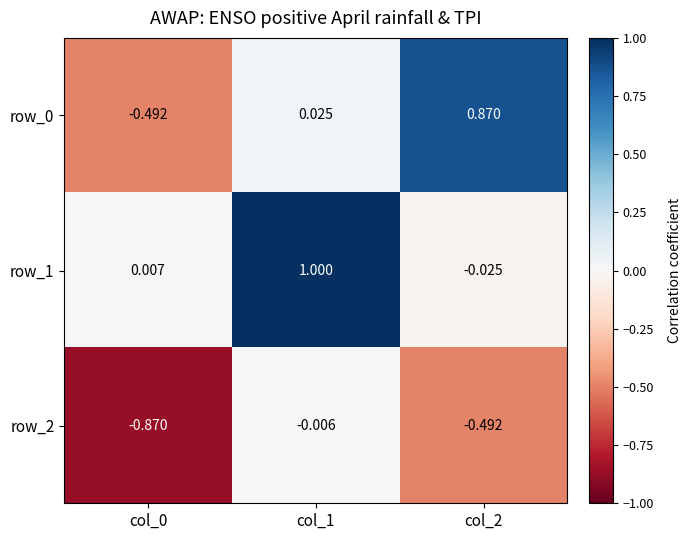

How many values in the row_0 series are below 0?

1